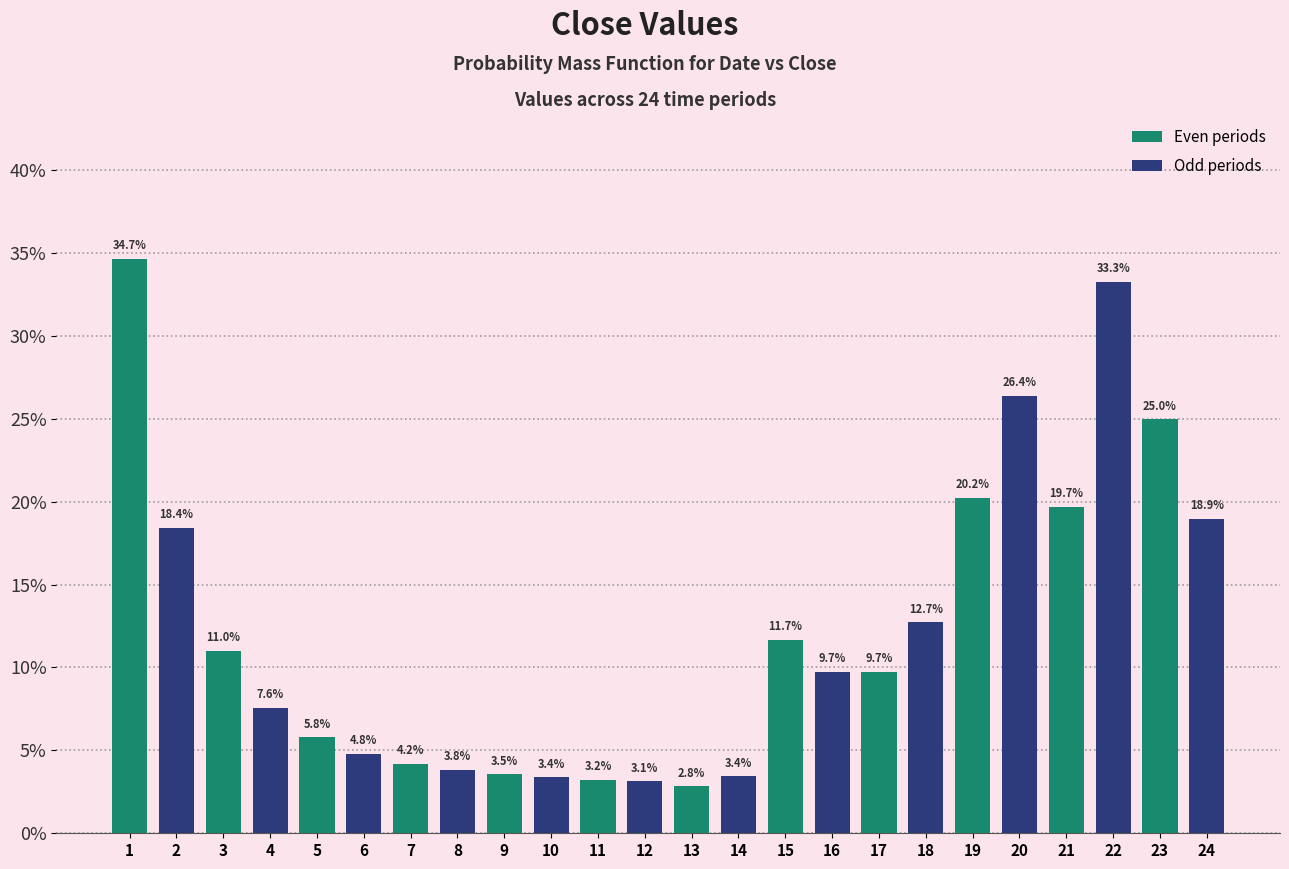

Which label corresponds to the smallest value in the chart?

13